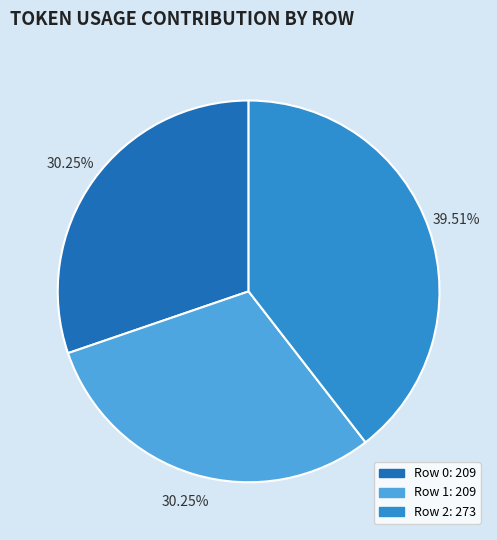

How many segments does this pie chart have?

3